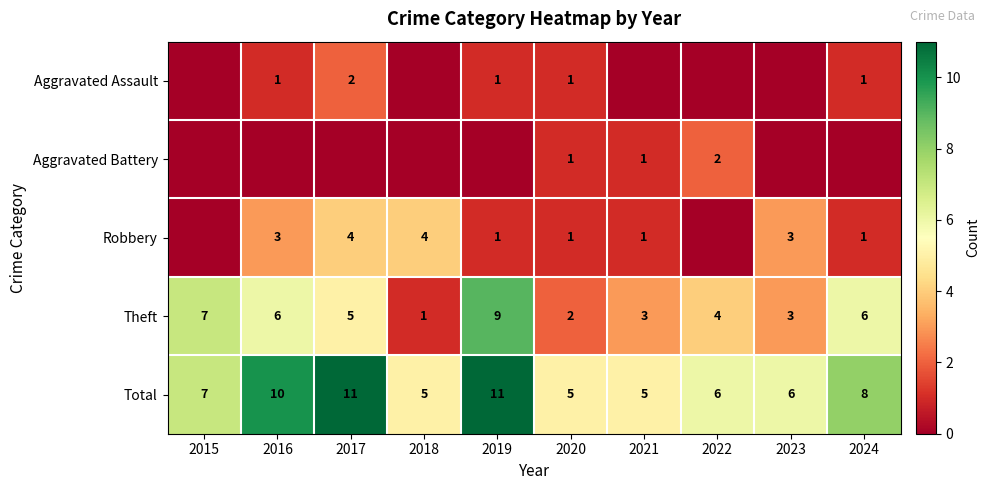

Is it true that Total equals 7 at 2021?

False